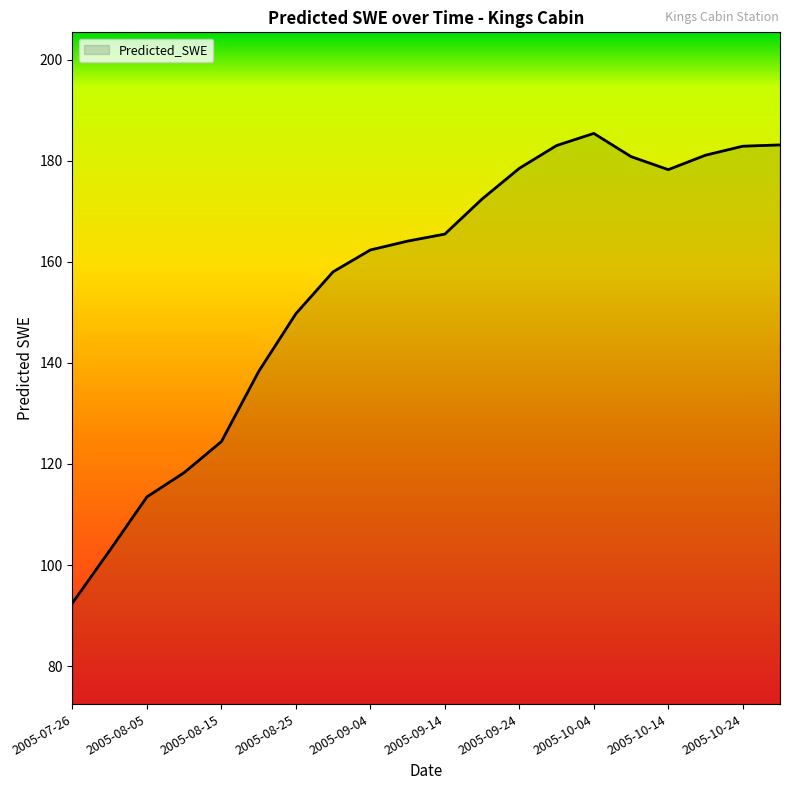

What is the difference between the maximum and minimum values?

92.9